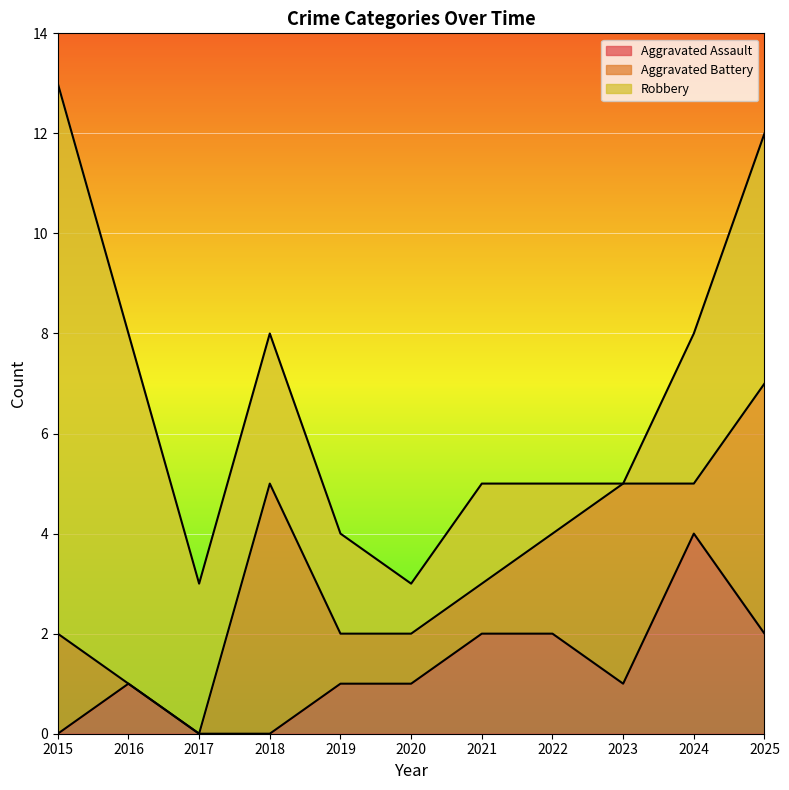

What are all the series names shown in the legend?

Aggravated Assault, Aggravated Battery, Robbery